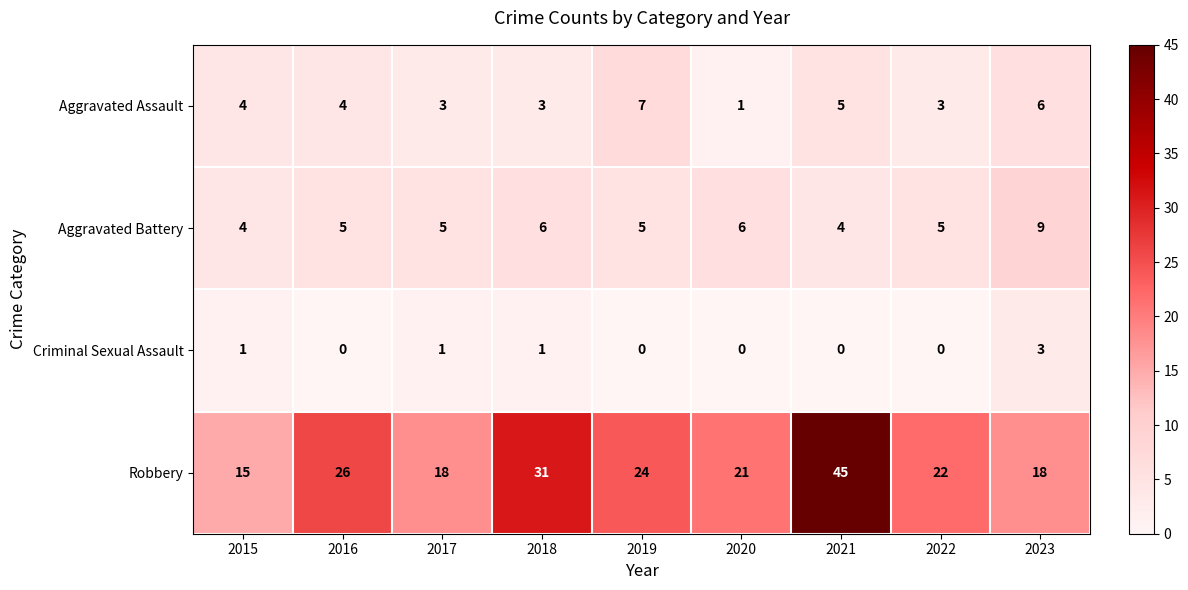

True or false: Criminal Sexual Assault has a value of 3 at 2023.

True